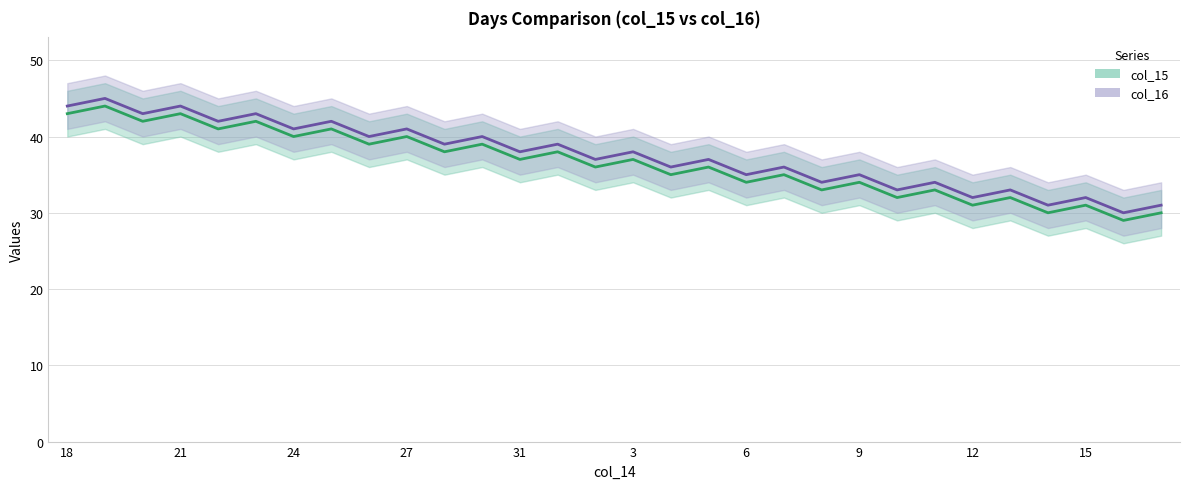

Which category has the lowest value across all series?

16